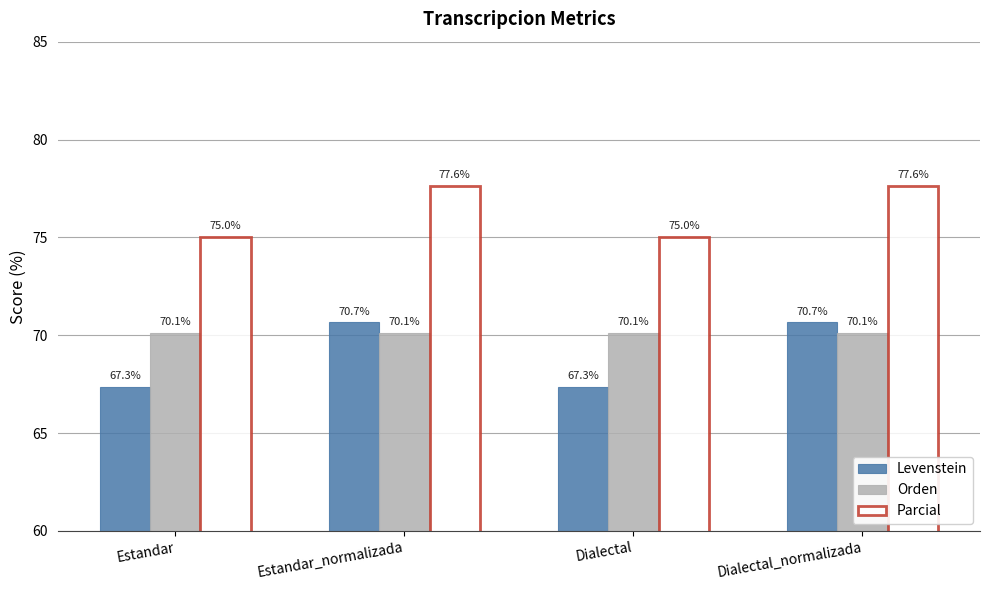

How many data points in Parcial are less than 77?

2